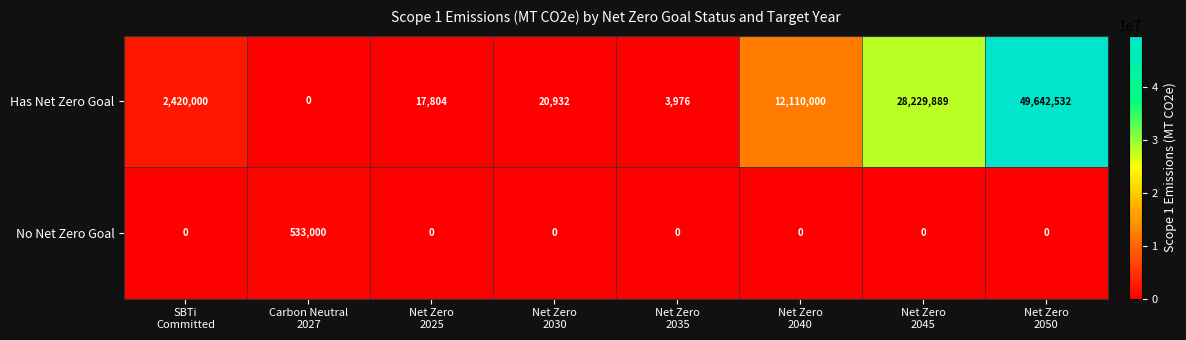

Reading right to left, list all the values displayed in this chart.

Has Net Zero Goal: 49642532	28229889	12110000	3976	20932	17804	0	2420000
No Net Zero Goal: 0	0	0	0	0	0	533000	0